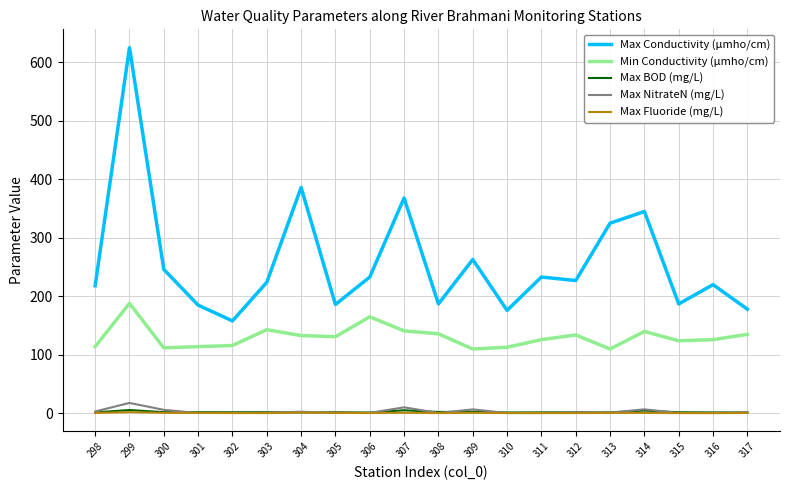

How many distinct data groups are displayed?

5